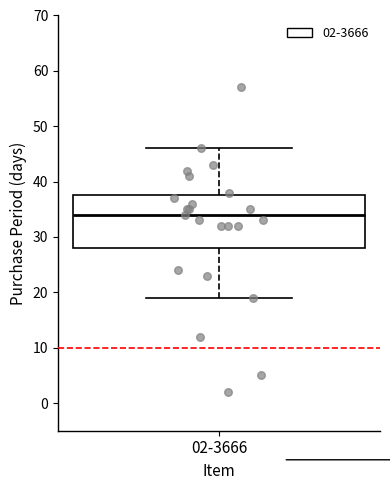

Transcribe this box plot: give where the median line is, the range the box spans, and where the two whiskers end, as read against the y-axis. The values are not printed on the chart, so give them approximately, as read against the axis.

median 34, box 28 to 38, whiskers 19 to 46